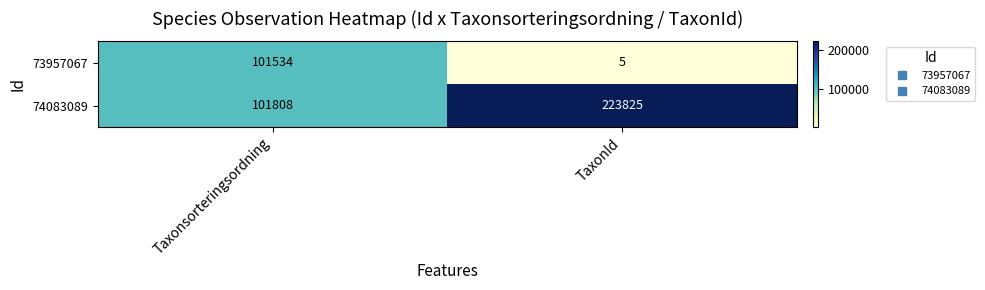

How many values in the 74083089 series are below 223825?

1